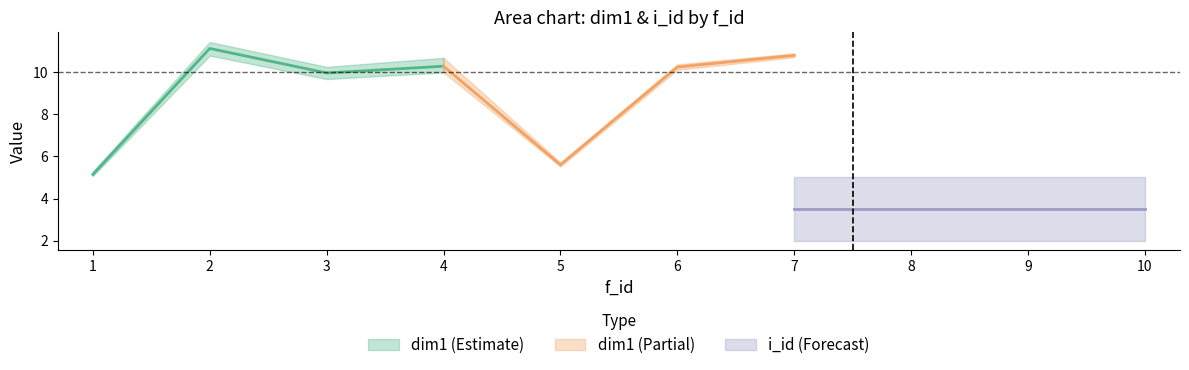

Which series has the largest range (max minus min)?

dim1_mean